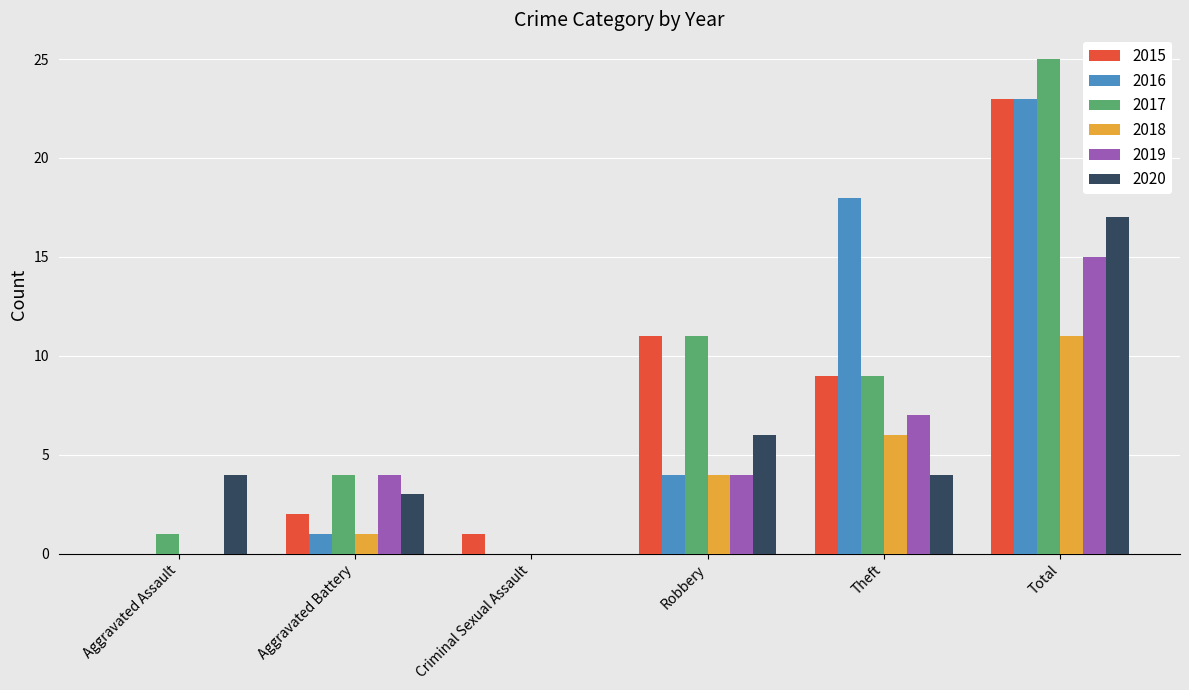

What is the total value across all series at Aggravated Assault?

5